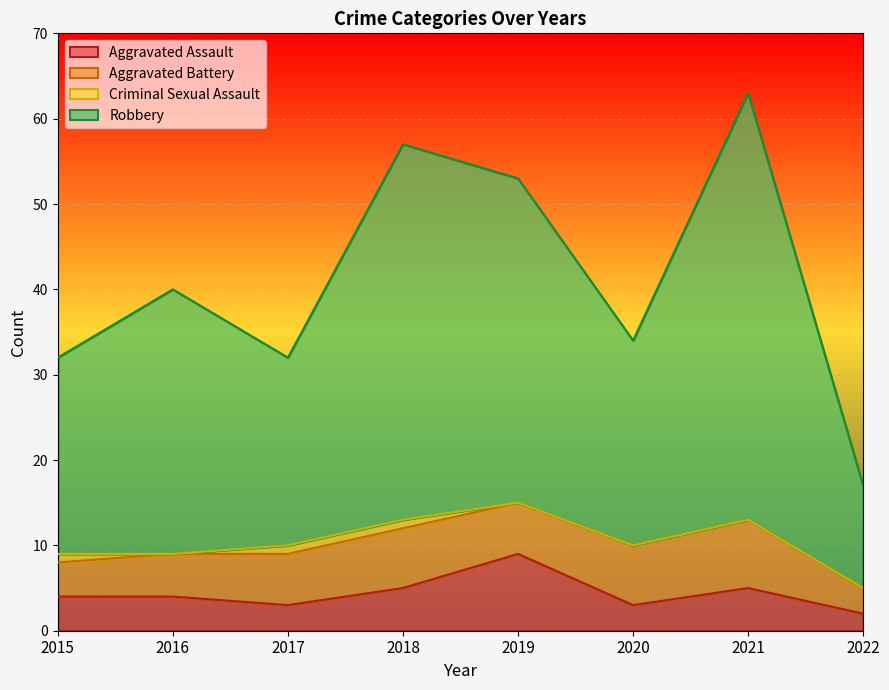

What is the spread (max minus min) of values at 2017?

29